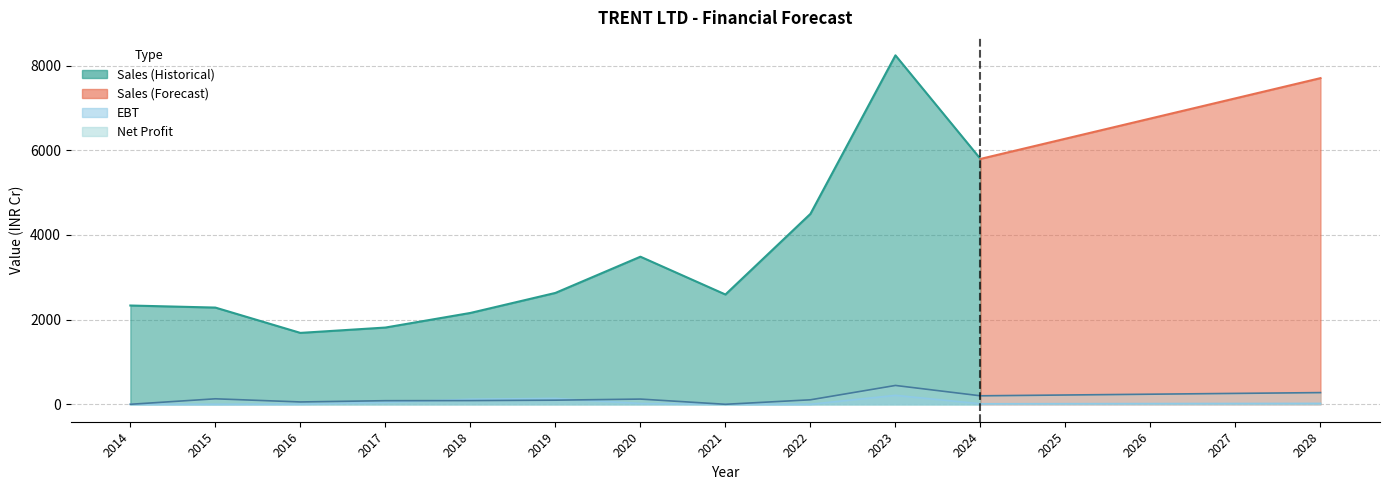

True or false: EBT and Sales intersect in this chart.

False